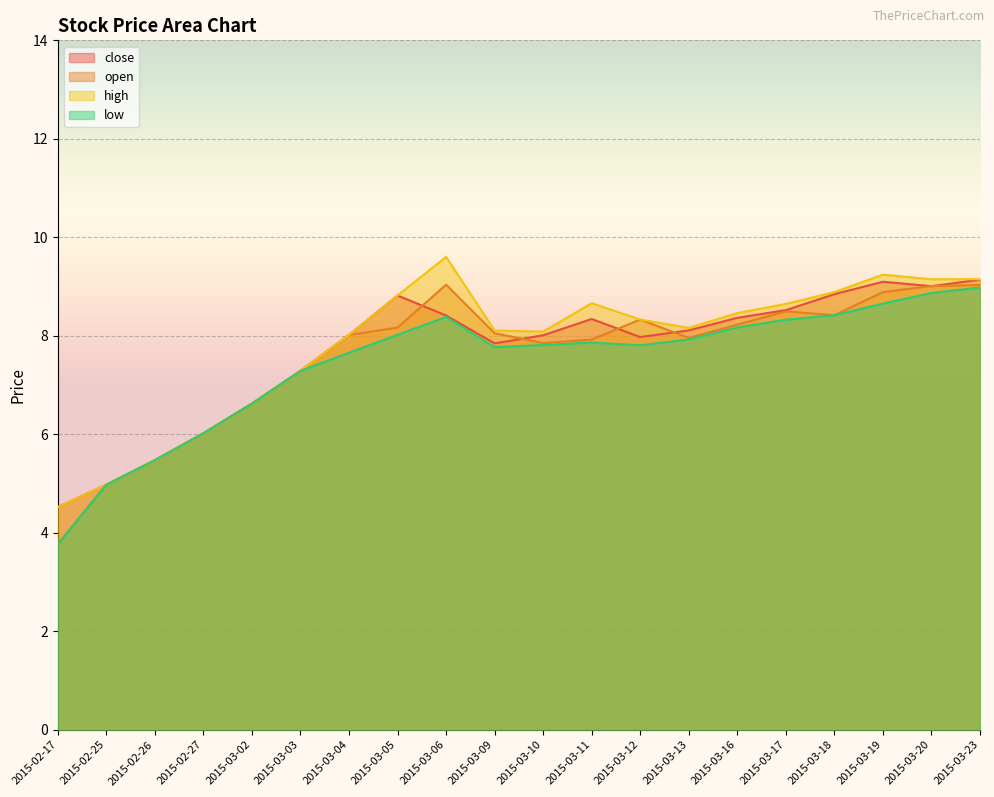

How many data points in close are less than 8?

8